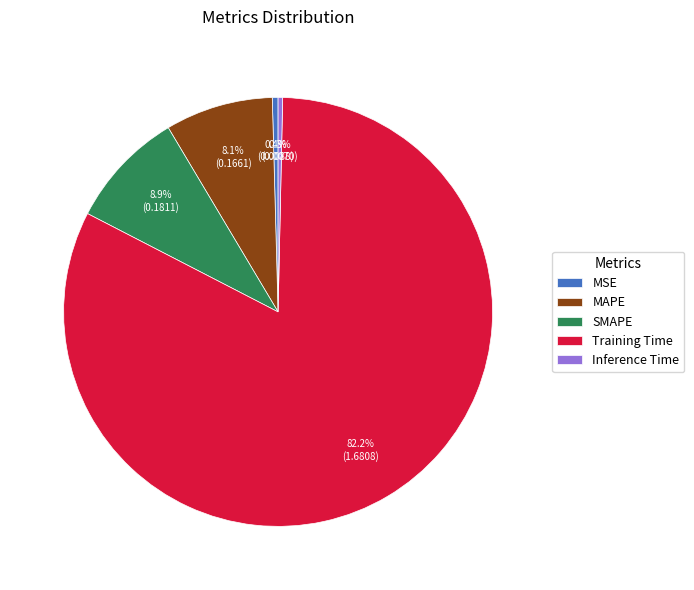

What percentage is the SMAPE slice, to the nearest percent?

9%